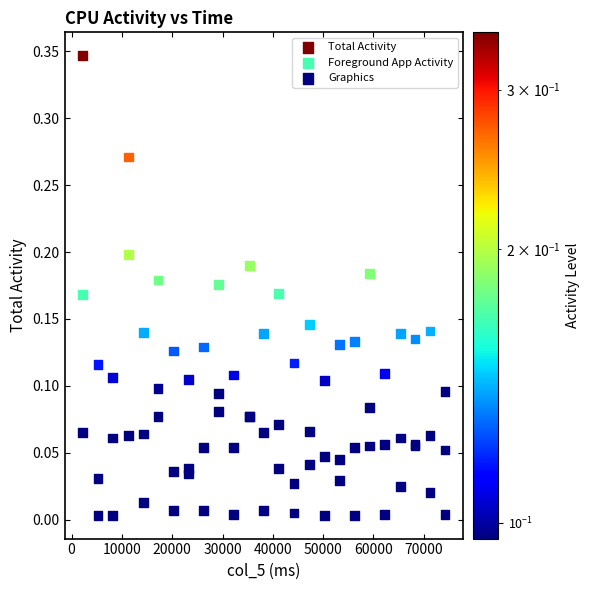

What are all the series names shown in the legend?

Total Activity, Foreground App Activity, Graphics